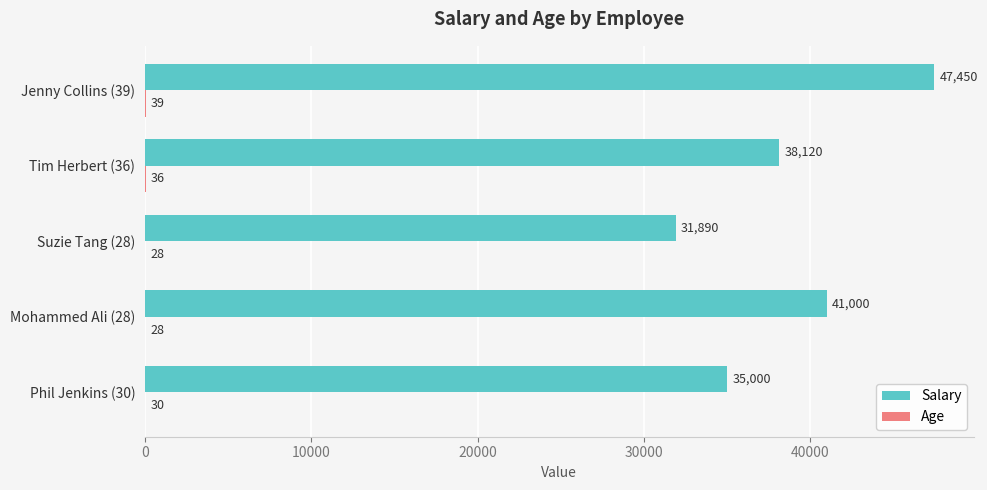

Which label corresponds to the largest value in the chart?

Jenny Collins (39)